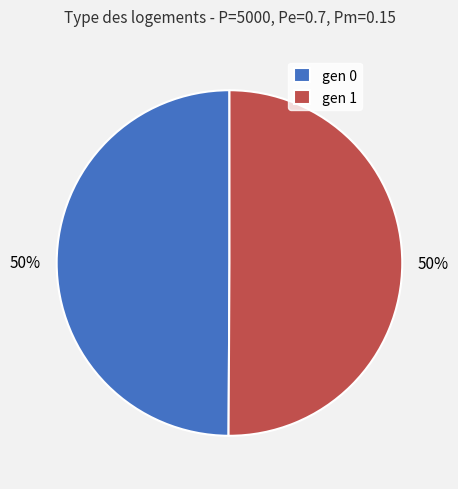

How many slices are in this pie chart?

2